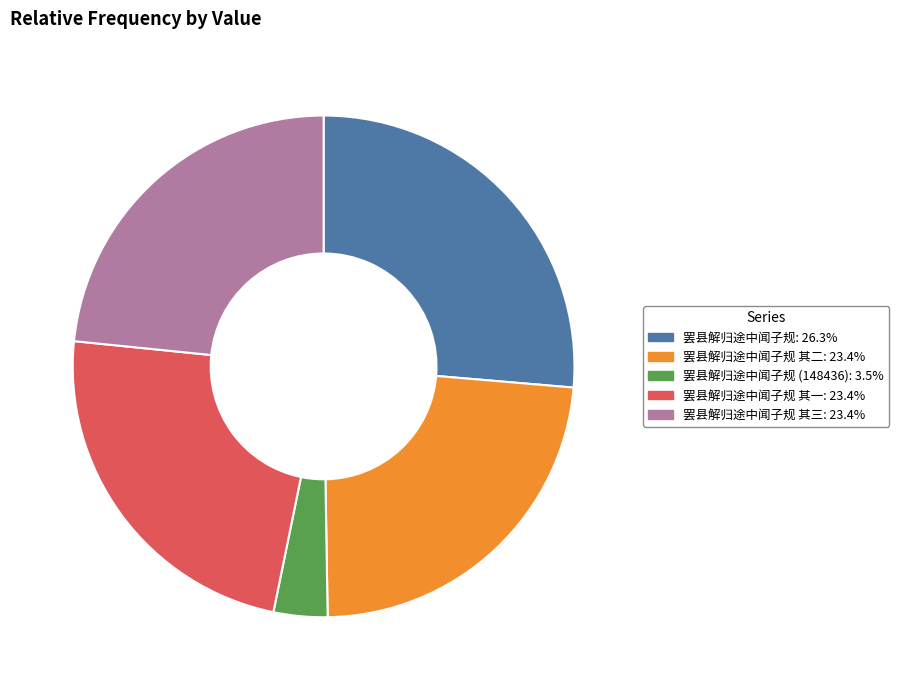

Is there a majority slice in this chart?

No